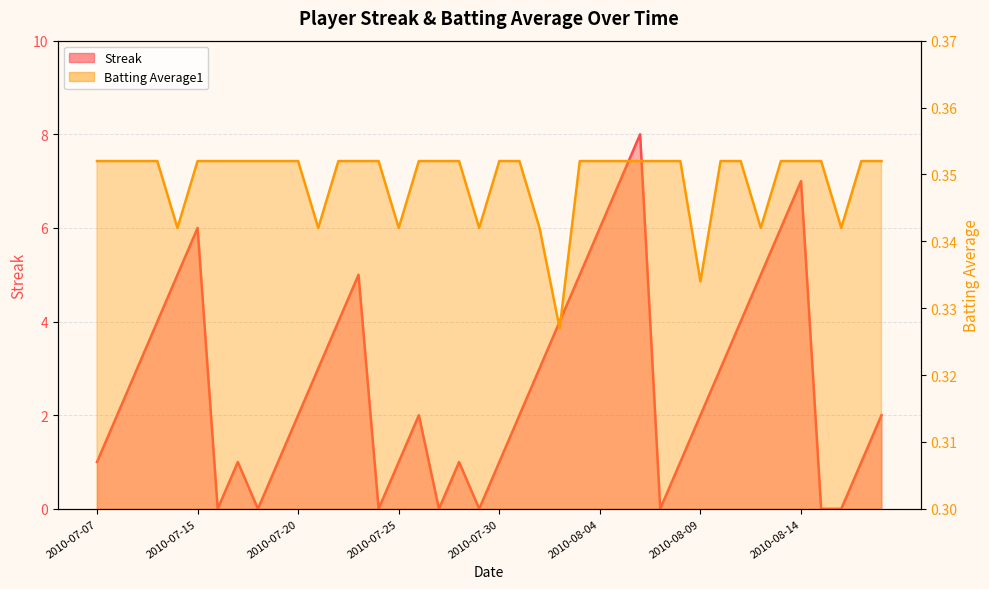

Reading left to right, what are all the values shown in this chart?

Streak: 2010-07-07=1.0	2010-07-08=2.0	2010-07-09=3.0	2010-07-10=4.0	2010-07-11=5.0	2010-07-15=6.0	2010-07-16=0.0	2010-07-17=1.0	2010-07-18=0.0	2010-07-19=1.0	2010-07-20=2.0	2010-07-21=3.0	2010-07-22=4.0	2010-07-23=5.0	2010-07-24=0.0	2010-07-25=1.0	2010-07-26=2.0	2010-07-27=0.0	2010-07-28=1.0	2010-07-29=0.0	2010-07-30=1.0	2010-07-31=2.0	2010-08-01=3.0	2010-08-02=4.0	2010-08-03=5.0	2010-08-04=6.0	2010-08-05=7.0	2010-08-06=8.0	2010-08-07=0.0	2010-08-08=1.0	2010-08-09=2.0	2010-08-10=3.0	2010-08-11=4.0	2010-08-12=5.0	2010-08-13=6.0	2010-08-14=7.0	2010-08-15=0.0	2010-08-16=0.0	2010-08-17=1.0	2010-08-18=2.0
Batting Average1: 2010-07-07=0.4	2010-07-08=0.4	2010-07-09=0.4	2010-07-10=0.4	2010-07-11=0.3	2010-07-15=0.4	2010-07-16=0.4	2010-07-17=0.4	2010-07-18=0.4	2010-07-19=0.4	2010-07-20=0.4	2010-07-21=0.3	2010-07-22=0.4	2010-07-23=0.4	2010-07-24=0.4	2010-07-25=0.3	2010-07-26=0.4	2010-07-27=0.4	2010-07-28=0.4	2010-07-29=0.3	2010-07-30=0.4	2010-07-31=0.4	2010-08-01=0.3	2010-08-02=0.3	2010-08-03=0.4	2010-08-04=0.4	2010-08-05=0.4	2010-08-06=0.4	2010-08-07=0.4	2010-08-08=0.4	2010-08-09=0.3	2010-08-10=0.4	2010-08-11=0.4	2010-08-12=0.3	2010-08-13=0.4	2010-08-14=0.4	2010-08-15=0.4	2010-08-16=0.3	2010-08-17=0.4	2010-08-18=0.4